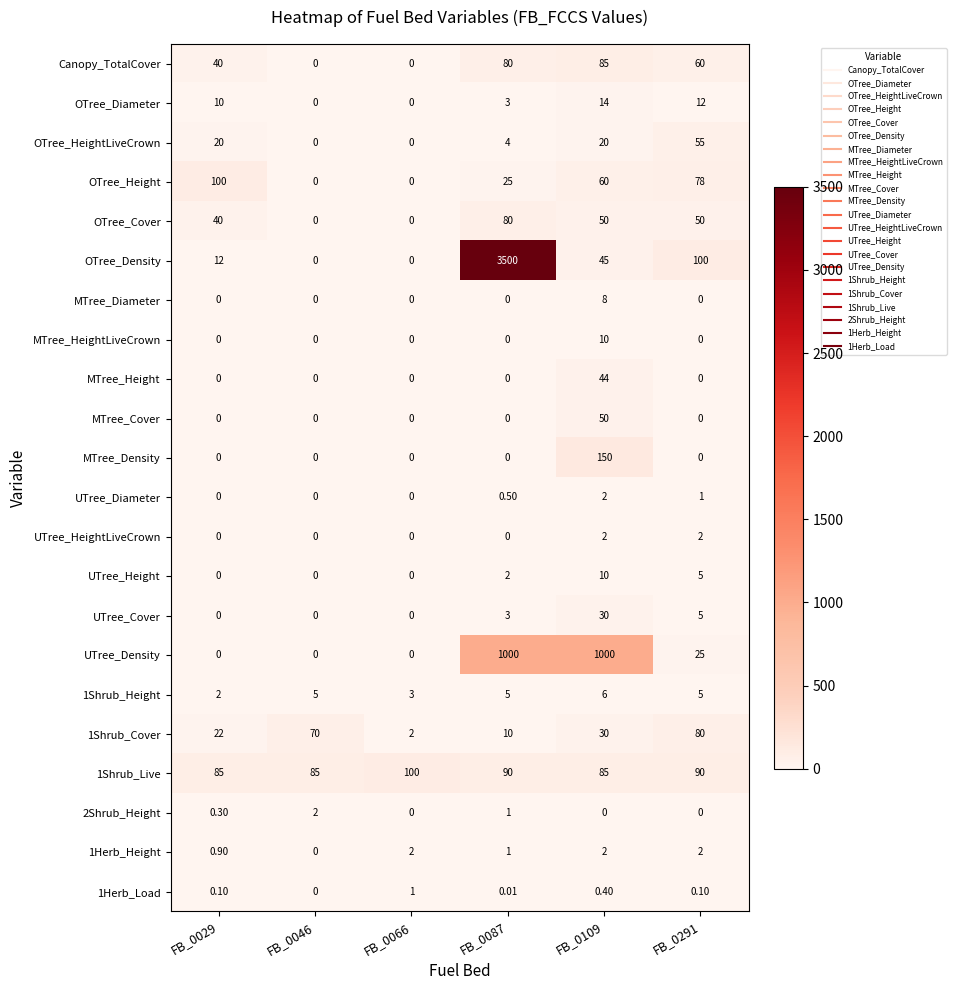

Is the value of UTree_HeightLiveCrown at FB_0066 greater than the value of OTree_HeightLiveCrown at FB_0109?

No